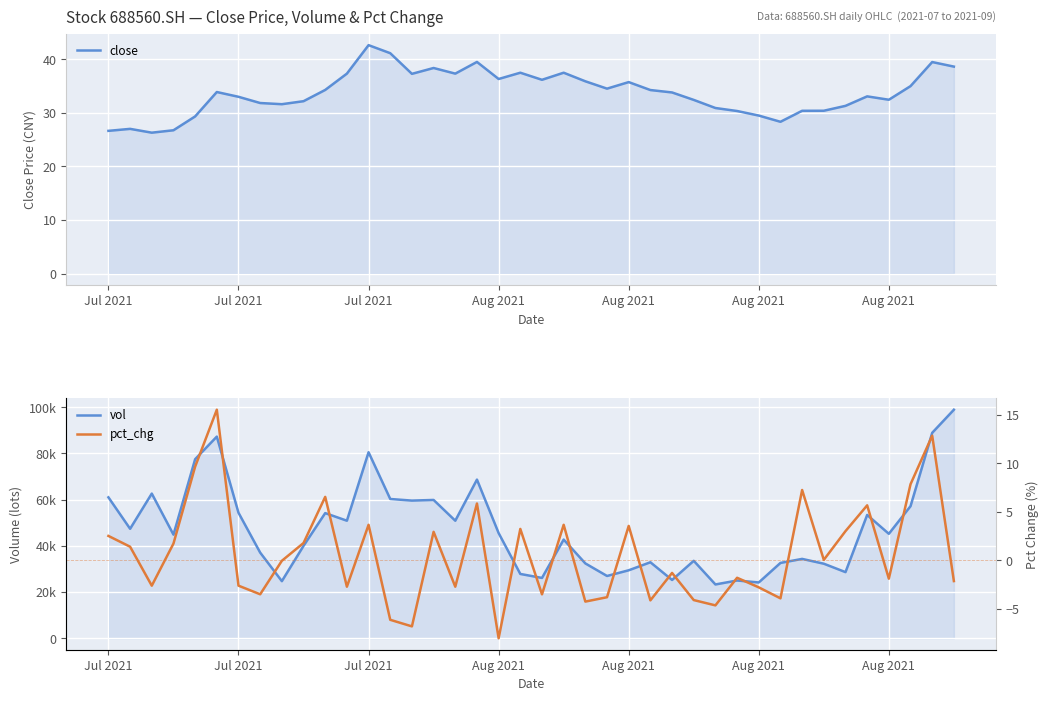

What is the total value across all series at 21?

42755.6